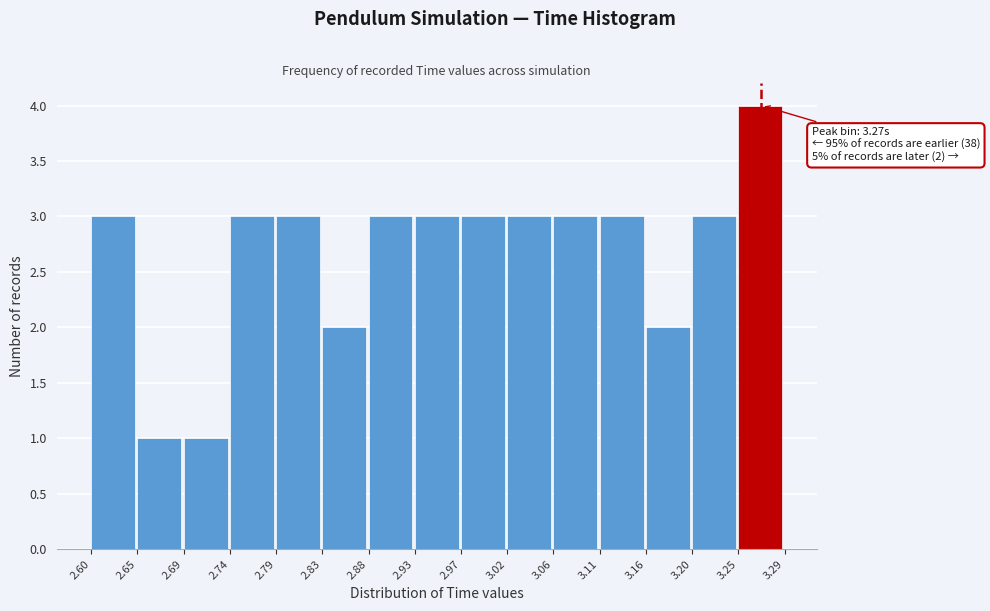

Over which range of the x-axis is the bar tallest?

3.25 to 3.29